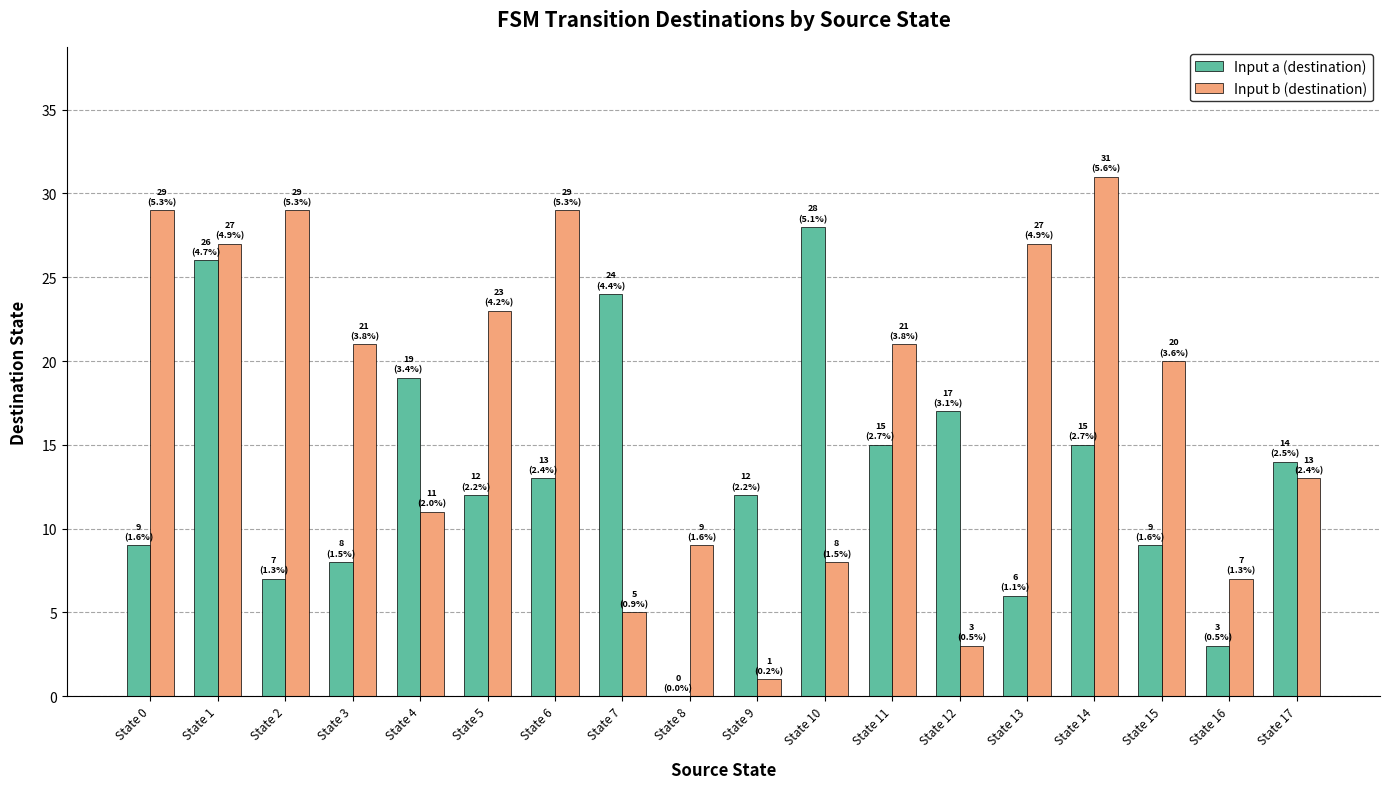

How many categories are shown in the chart?

18